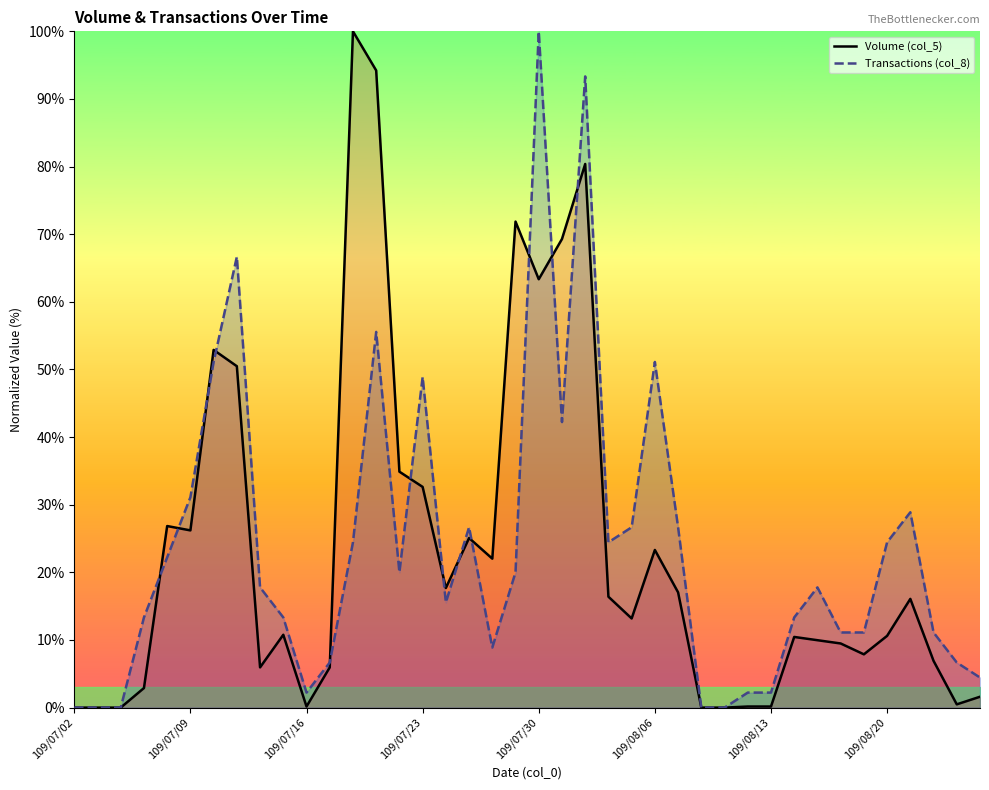

At which category does the chart reach its minimum across all series?

109/07/02